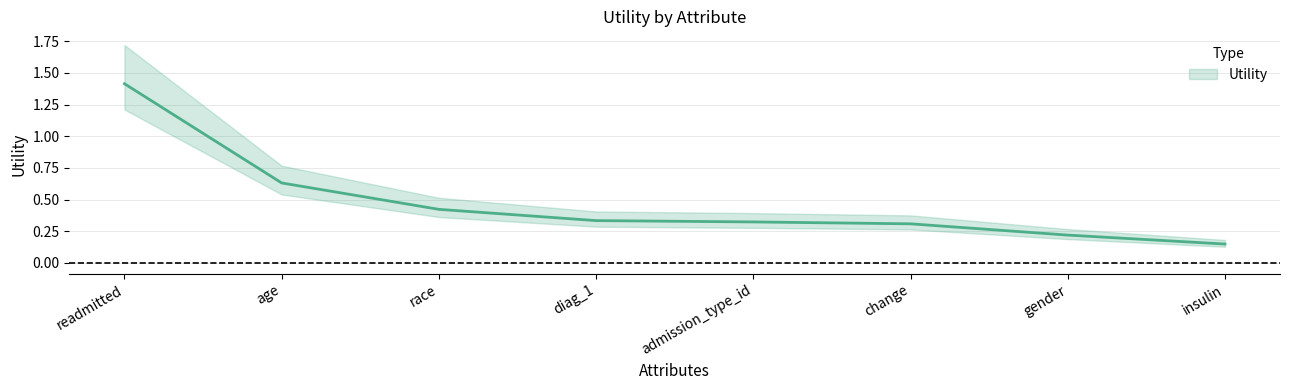

True or false: there are more than 1 points higher than both neighbors.

False